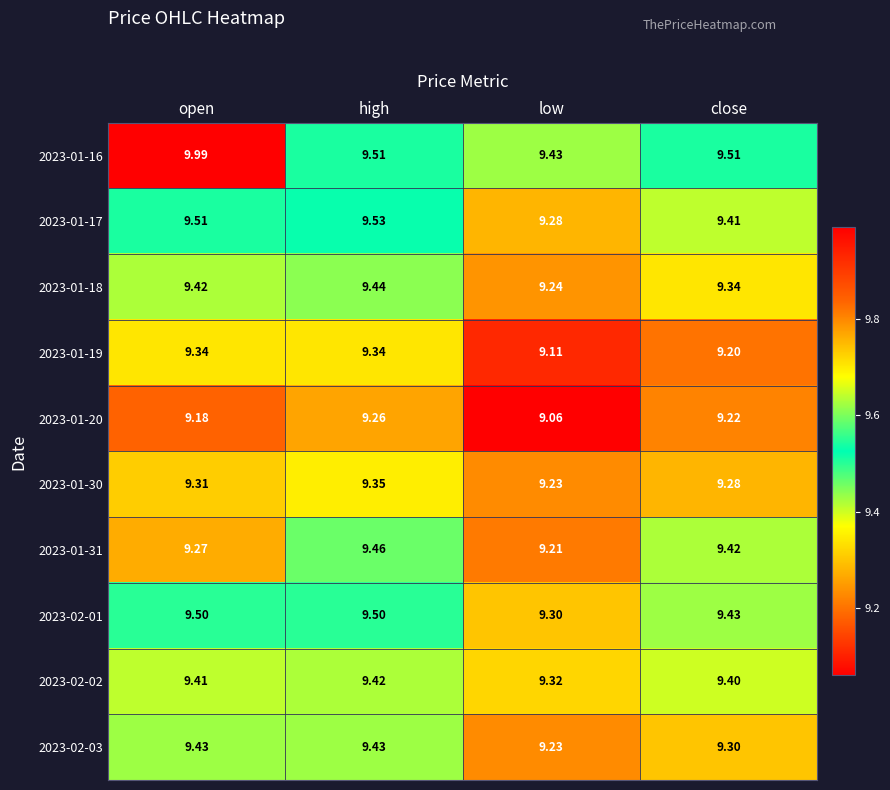

Which series has the largest range (max minus min)?

2023-01-16